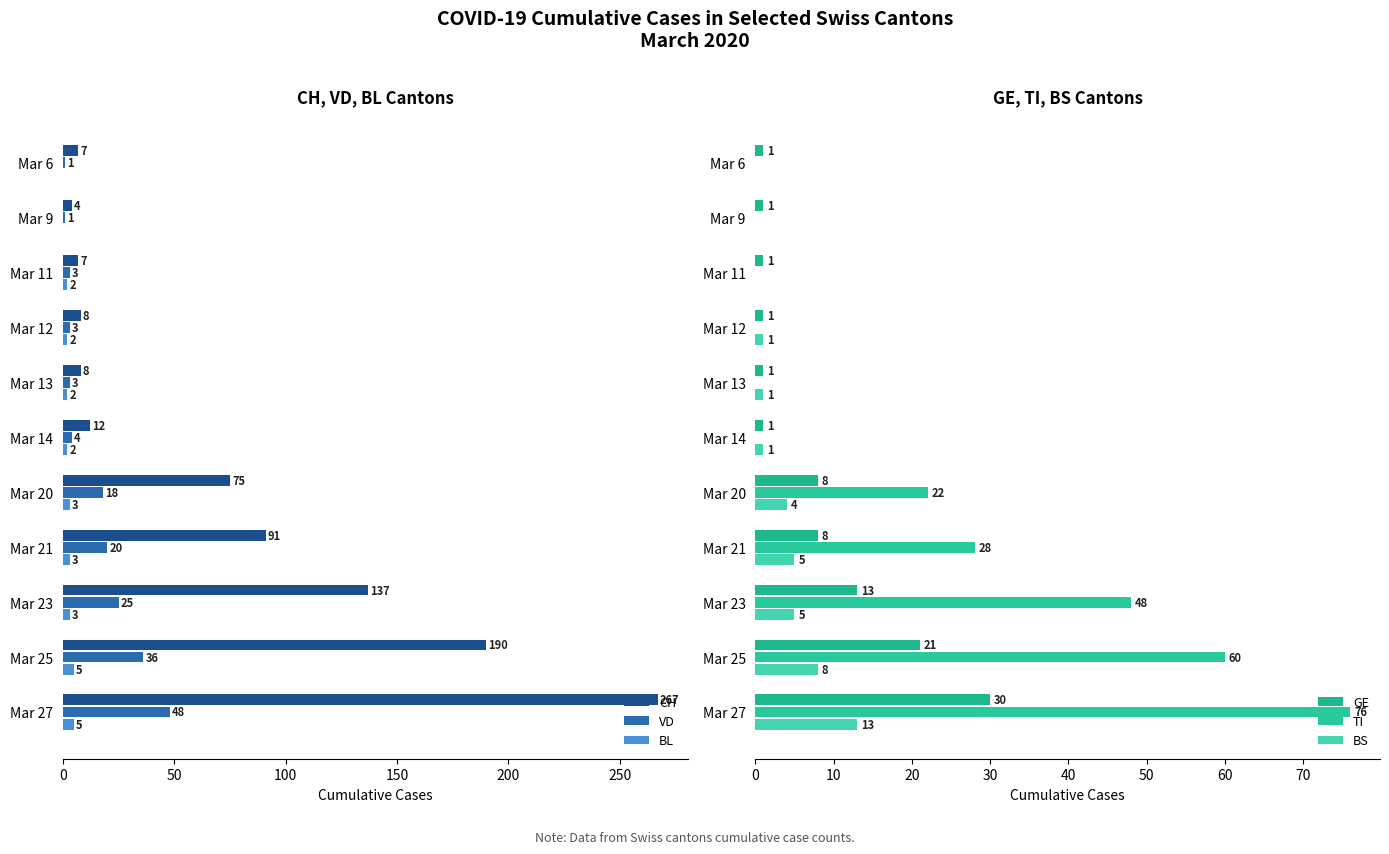

At how many categories does at least one series exceed 218?

1